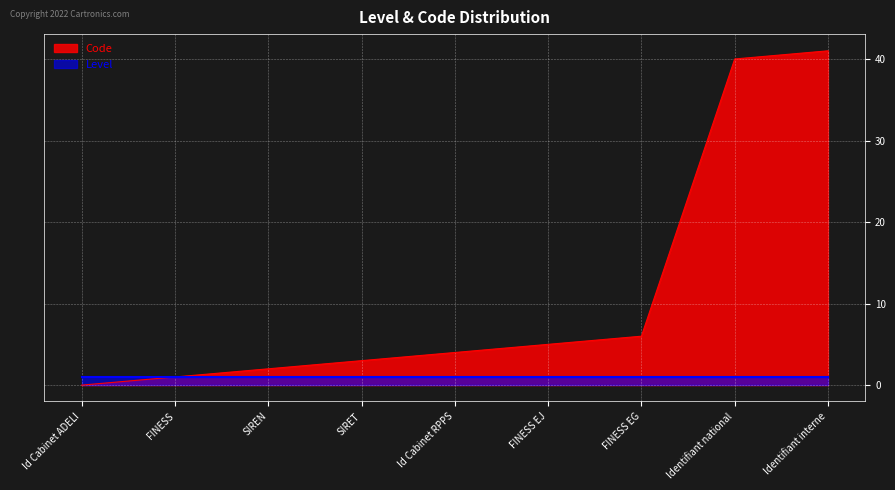

What position from the right is Identifiant national?

2